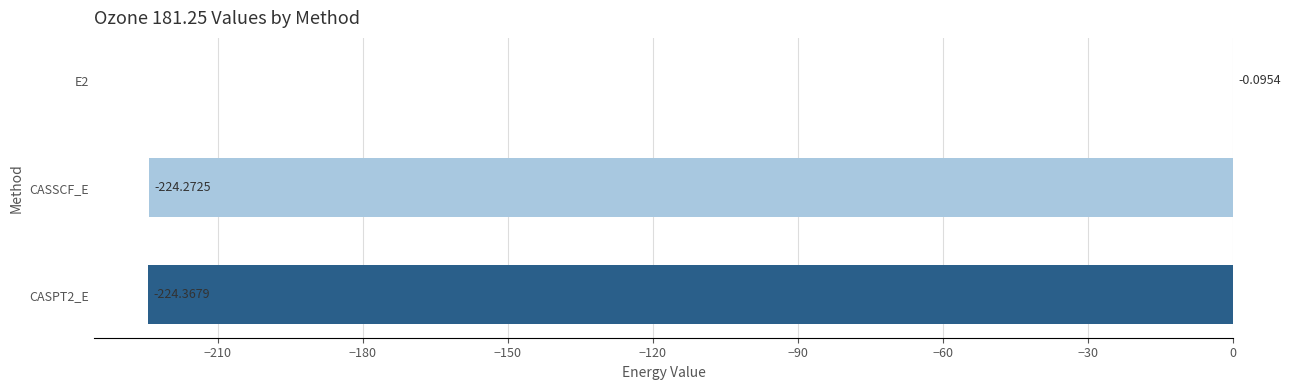

What is the sum of all values?

-448.7